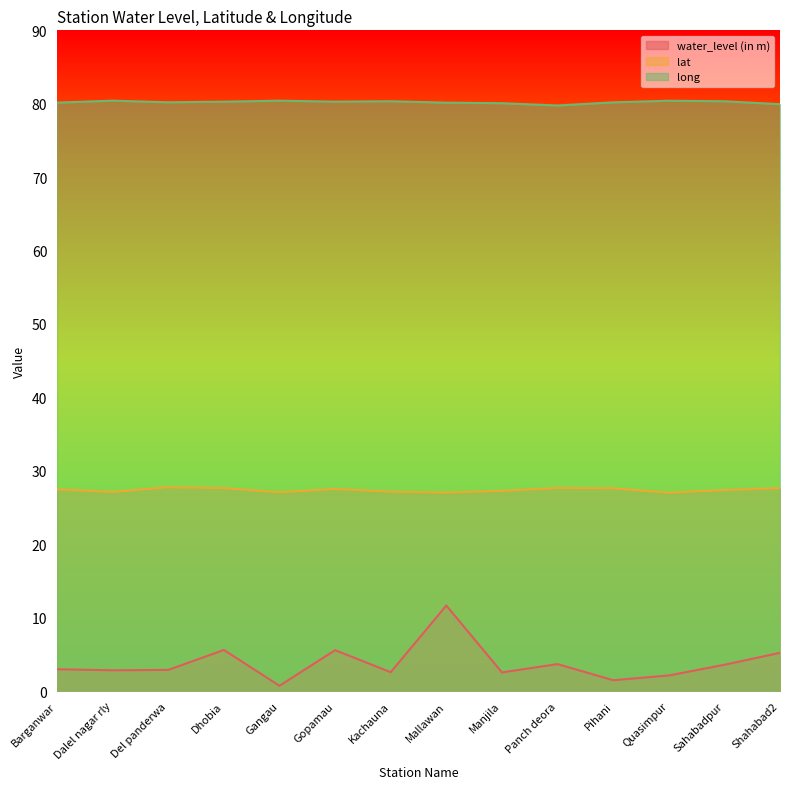

List the labels in order of lat value, smallest first.

Quasimpur, Mallawan, Gangau, Dalel nagar rly, Kachauna, Manjila, Sahabadpur, Barganwar, Gopamau, Pihani, Dhobia, Shahabad2, Panch deora, Del panderwa